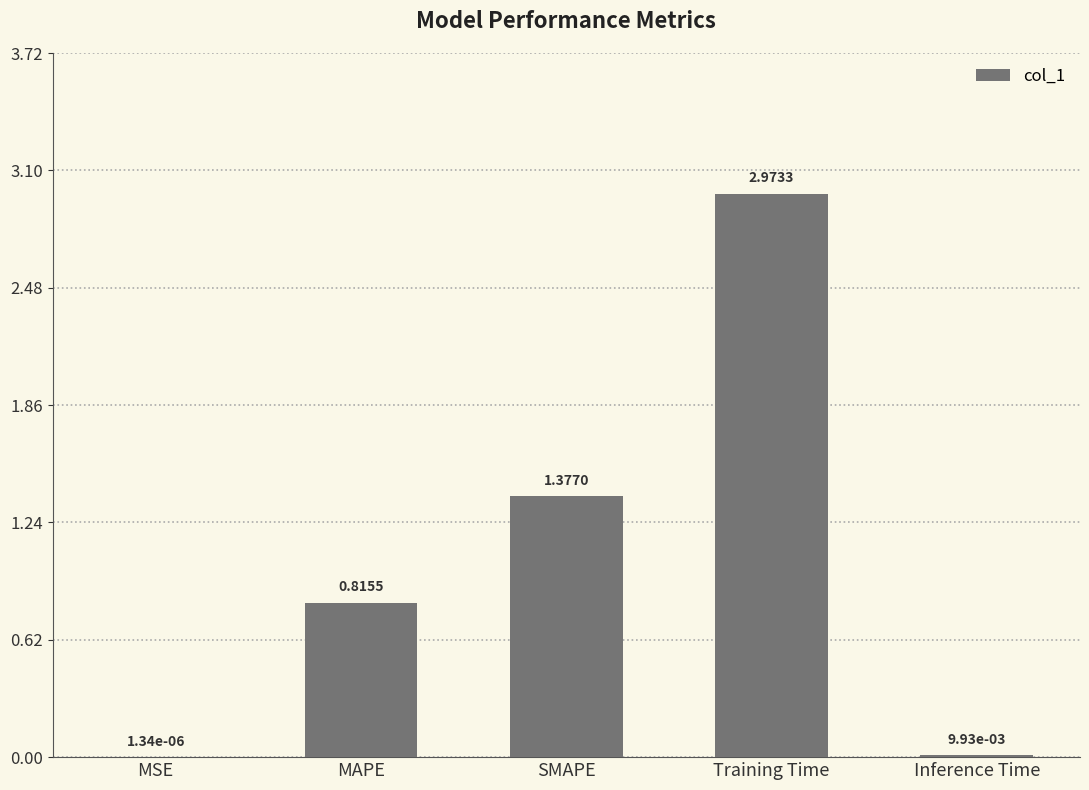

At which label is the value closest to 1?

MAPE